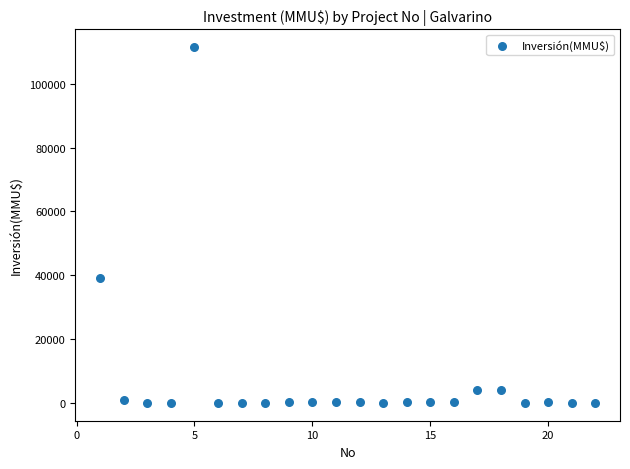

What Y value in the scatter plot is closest to 55744?

39258